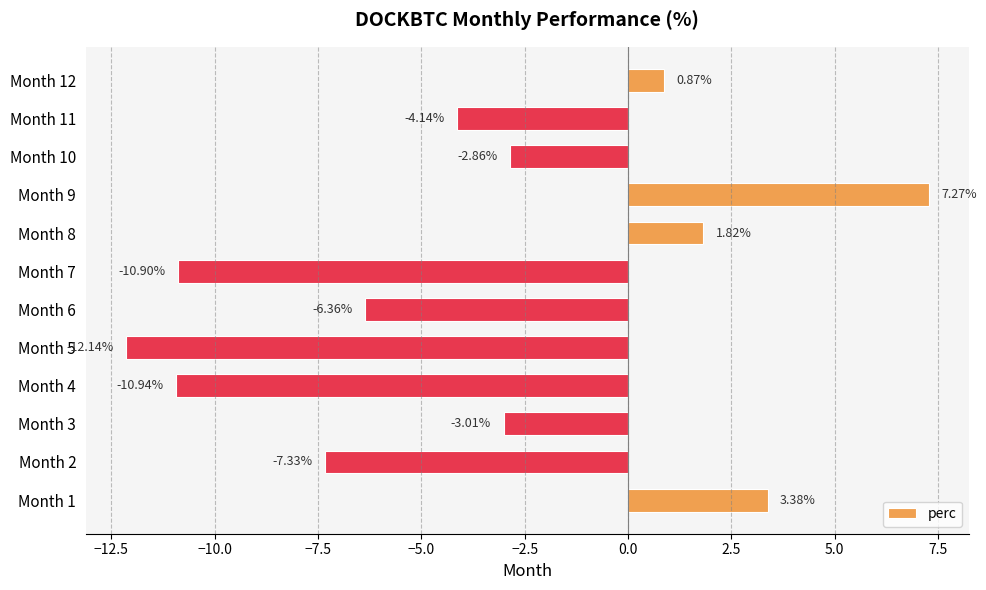

What is the sum of all values?

-44.3